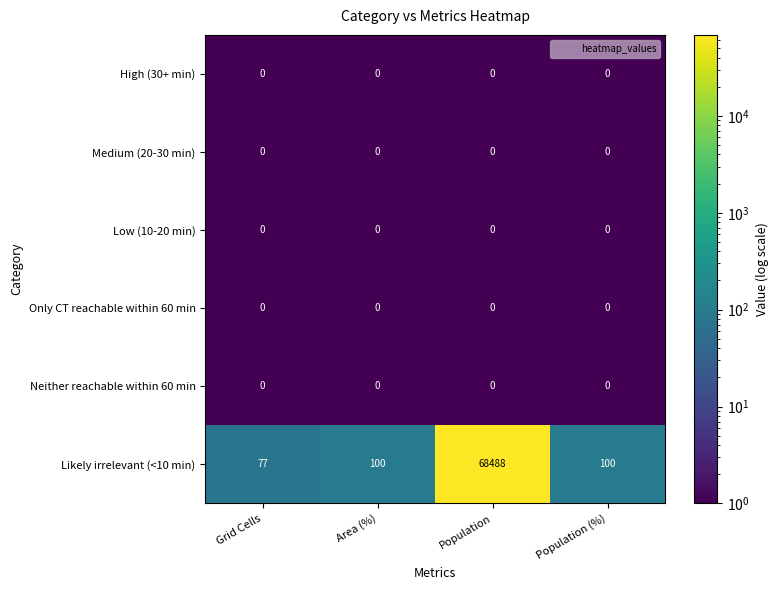

Which series has the widest spread of values?

Likely irrelevant (<10 min)